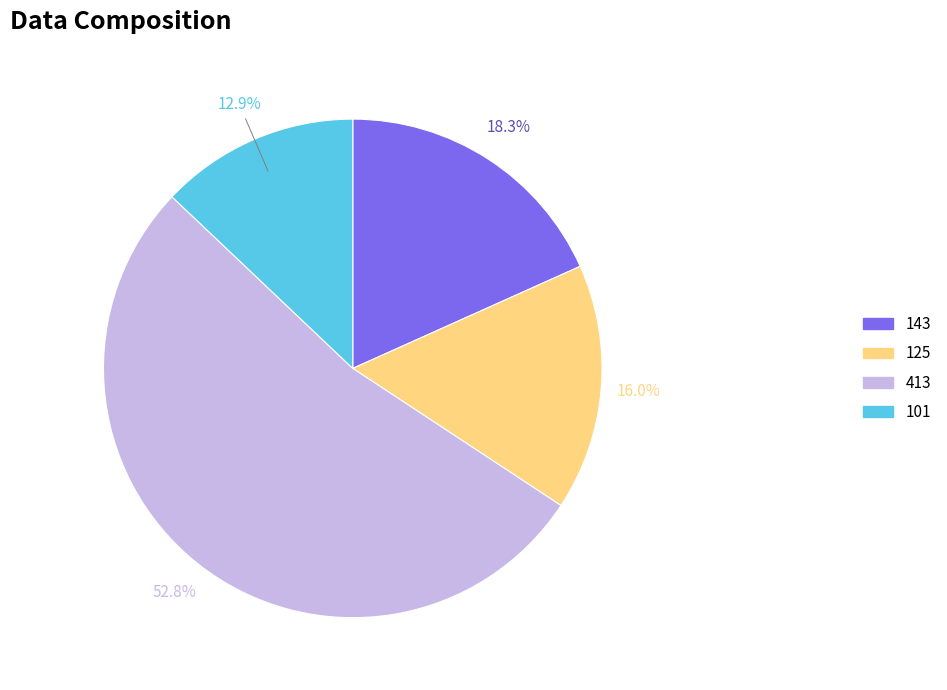

Does any single category account for the majority?

Yes